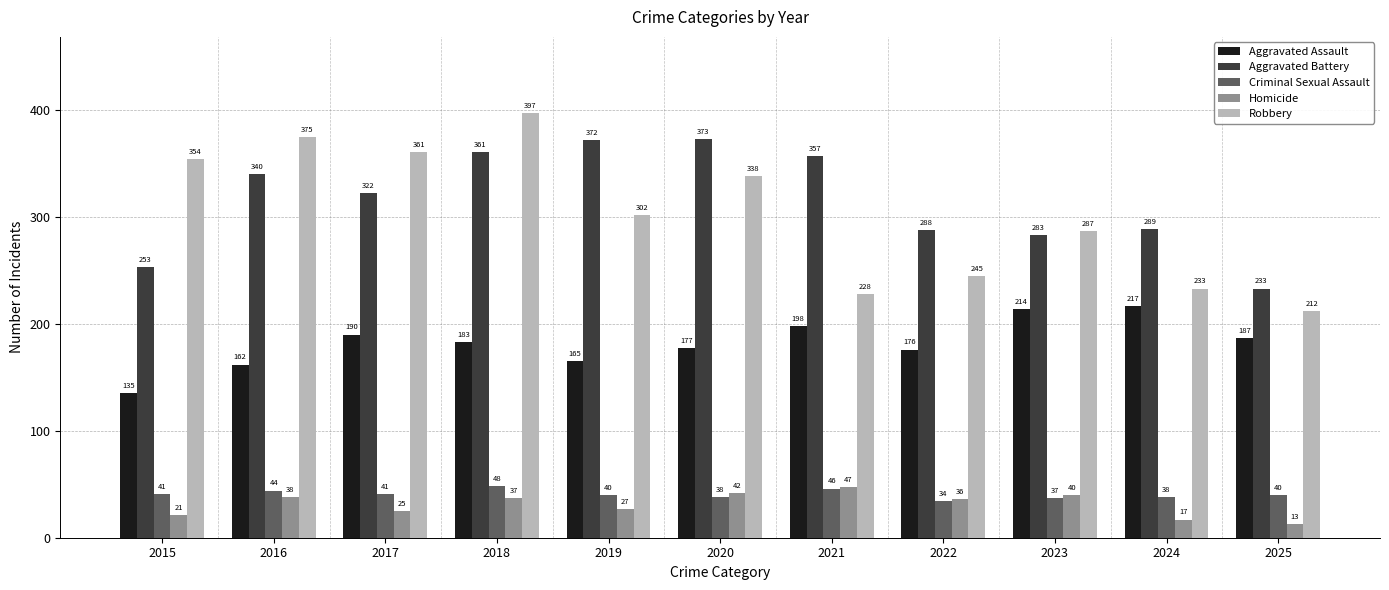

What is the value of the Robbery bar at the 7th from the left?

228